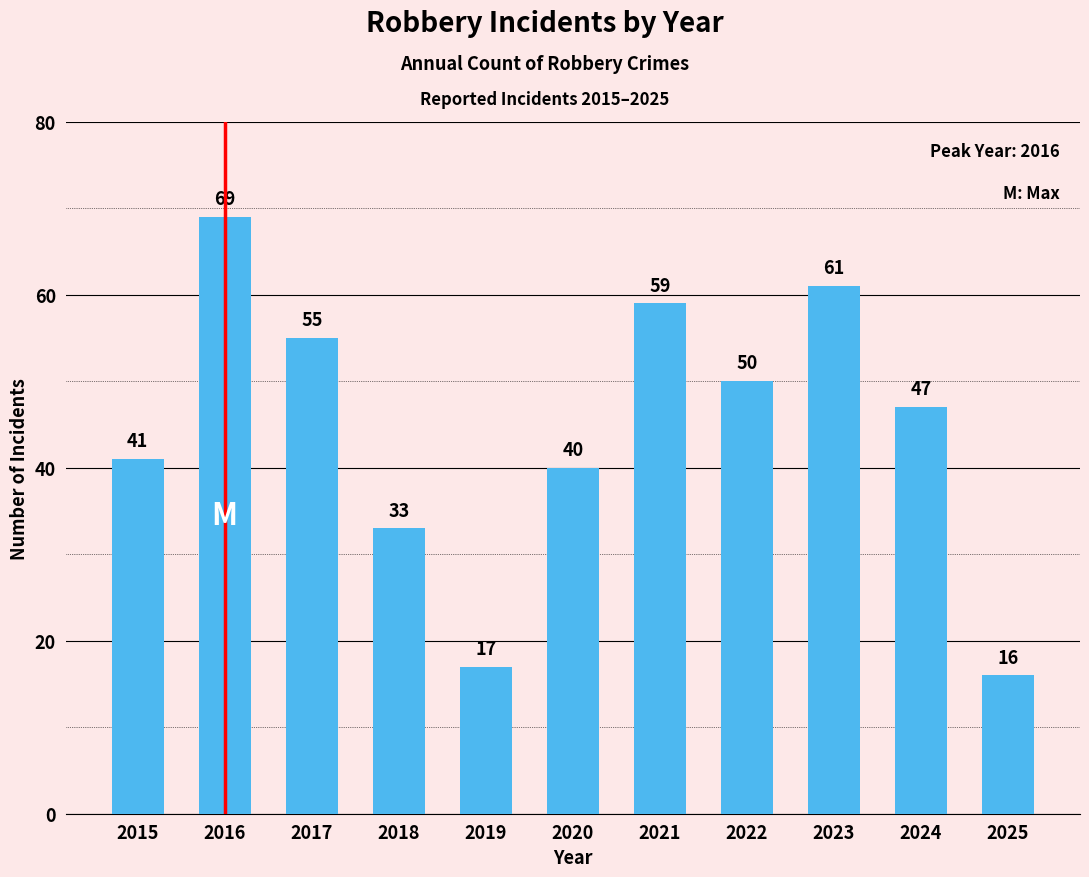

Reading left to right, list all the values displayed in this chart.

41	69	55	33	17	40	59	50	61	47	16